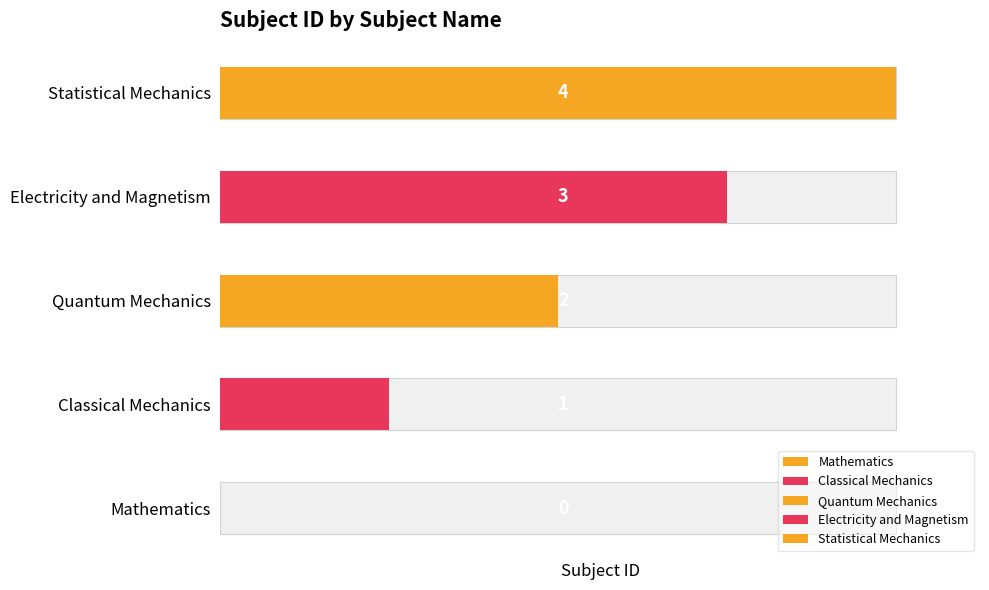

What is the sum of the values at Electricity and Magnetism and Classical Mechanics?

4